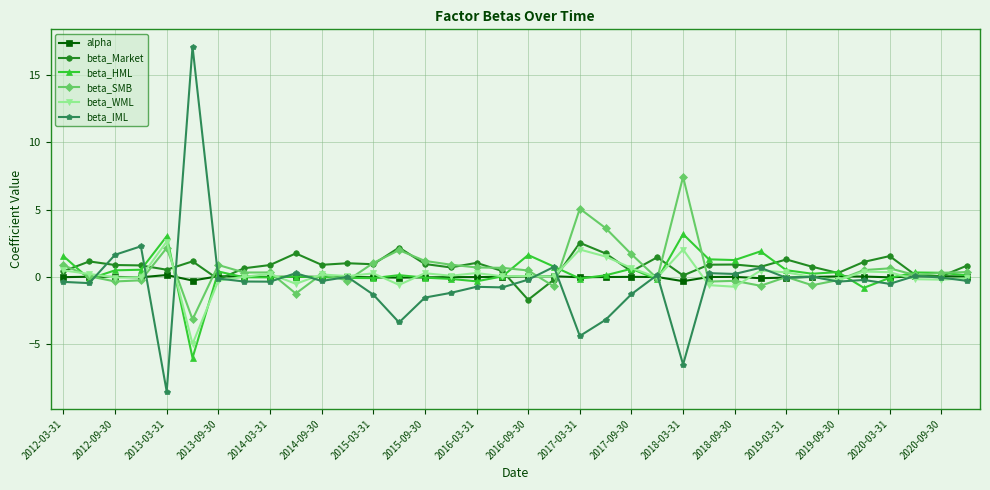

True or false: beta_SMB has more than 1 interior local peaks.

True